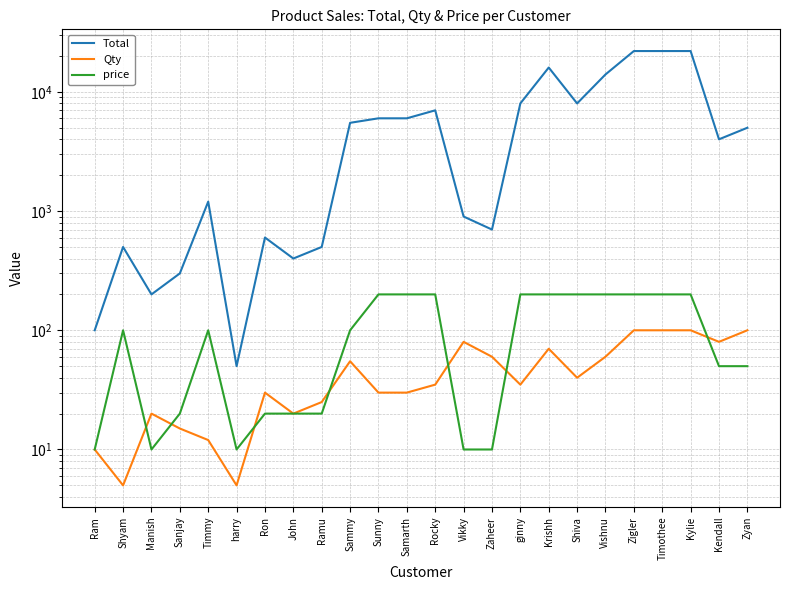

True or false: price and Total intersect in this chart.

False